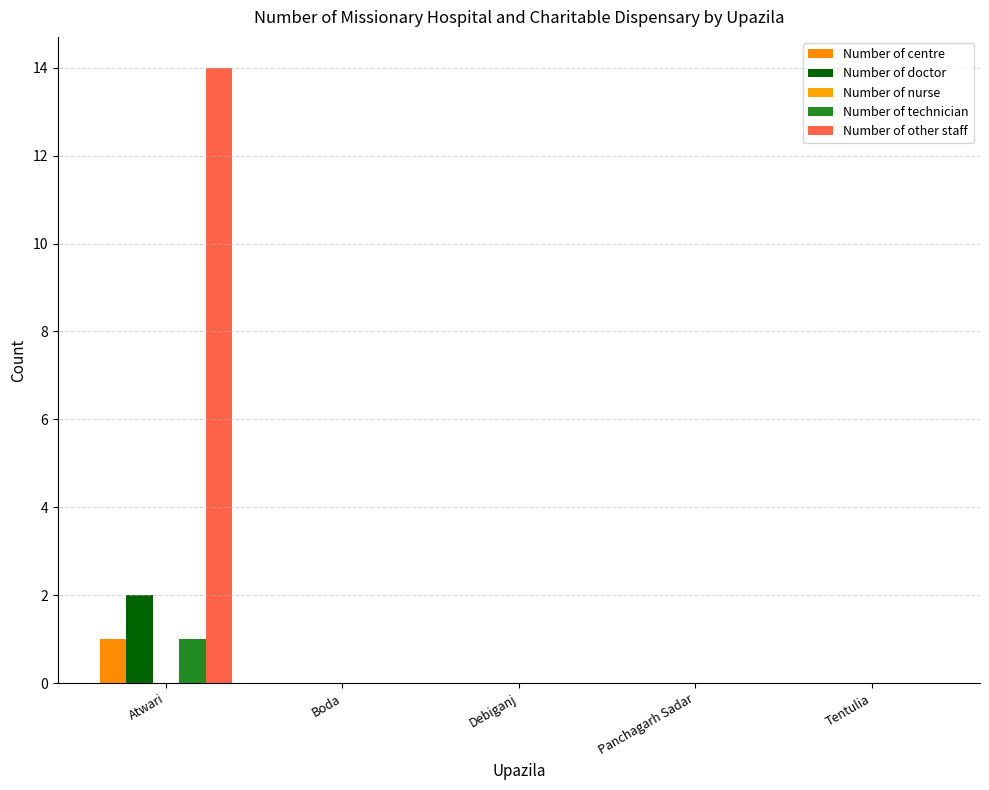

Reading left to right, list all the values displayed in this chart.

Number of centre: Atwari=1	Boda=0	Debiganj=0	Panchagarh Sadar=0	Tentulia=0
Number of doctor: Atwari=2	Boda=0	Debiganj=0	Panchagarh Sadar=0	Tentulia=0
Number of nurse: Atwari=0	Boda=0	Debiganj=0	Panchagarh Sadar=0	Tentulia=0
Number of technician: Atwari=1	Boda=0	Debiganj=0	Panchagarh Sadar=0	Tentulia=0
Number of other staff: Atwari=14	Boda=0	Debiganj=0	Panchagarh Sadar=0	Tentulia=0